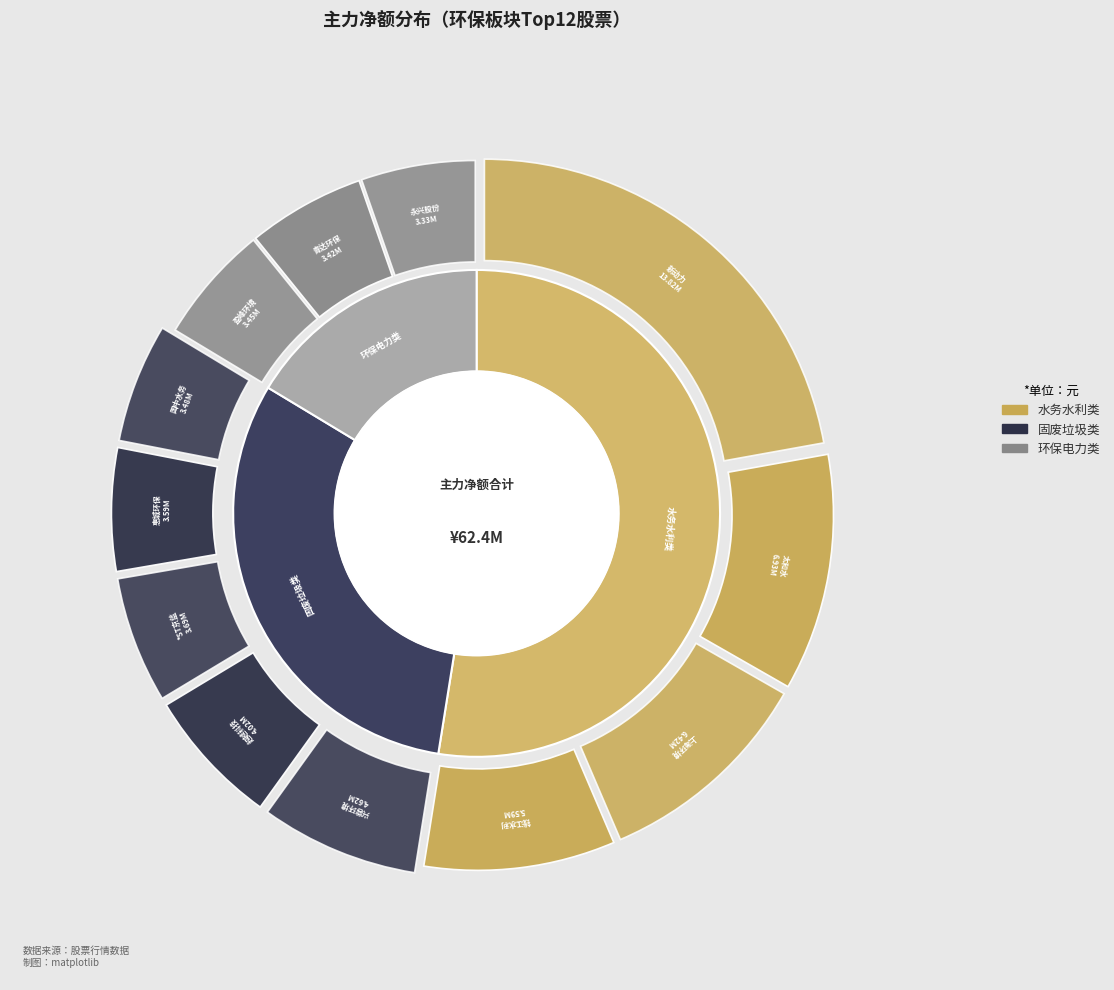

What percentage is the 超越科技 slice, to the nearest percent?

6%